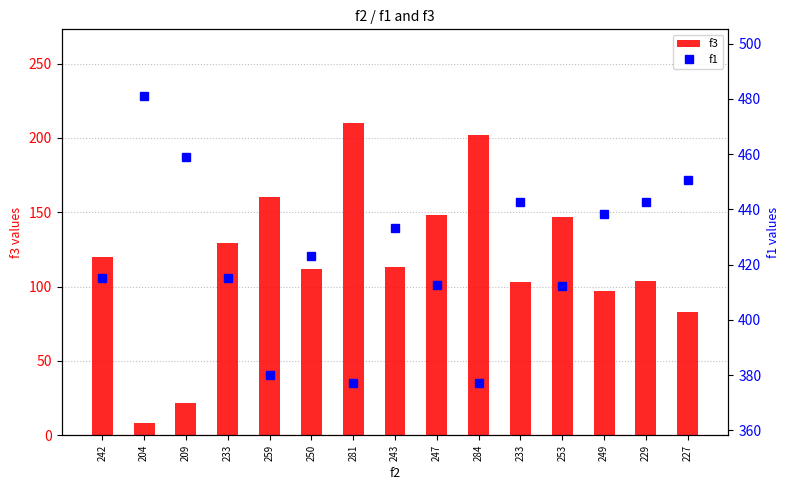

What is the difference between the f1 values at 249 and 281?

61.2